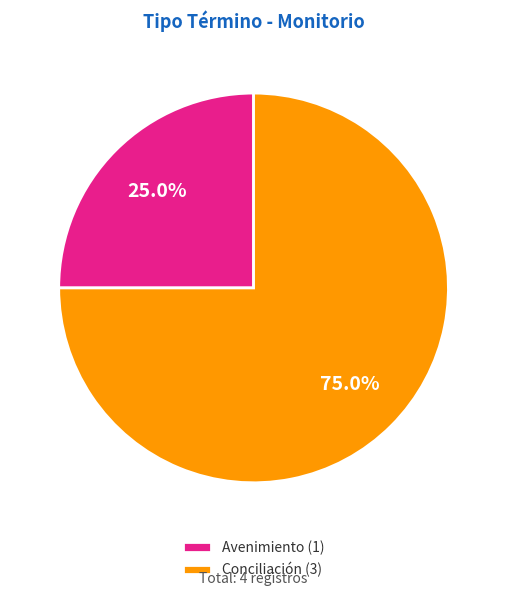

True or false: Avenimiento accounts for 37% of the total.

False